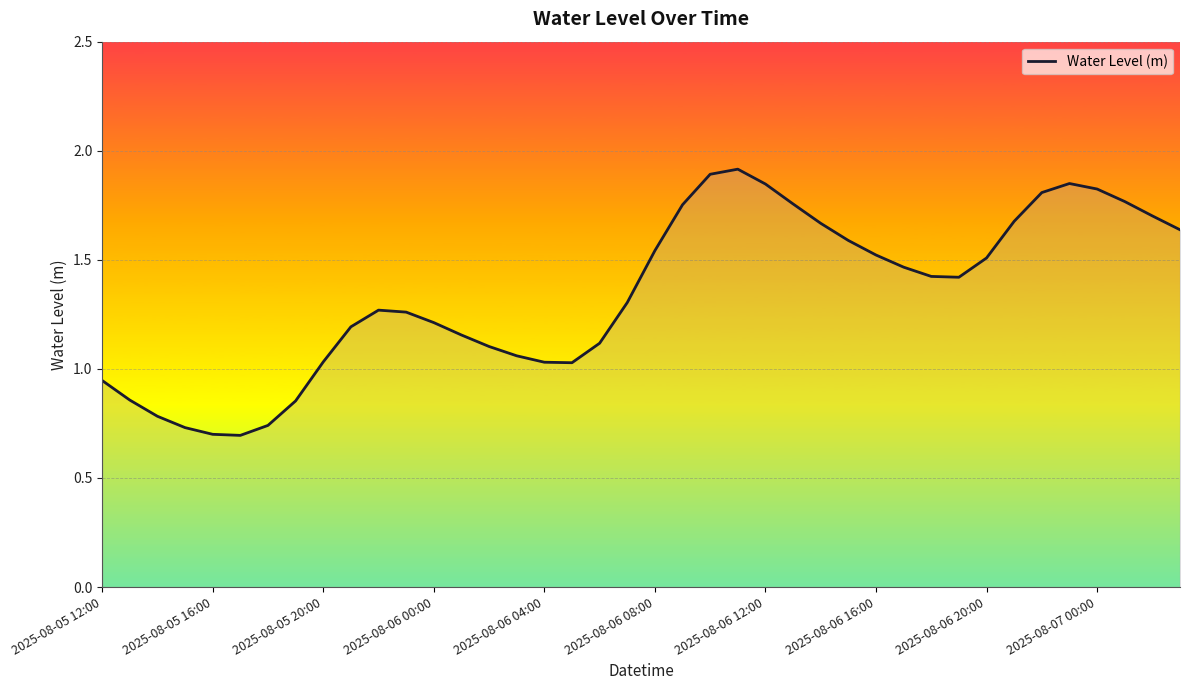

What is the maximum value shown in the chart?

1.9